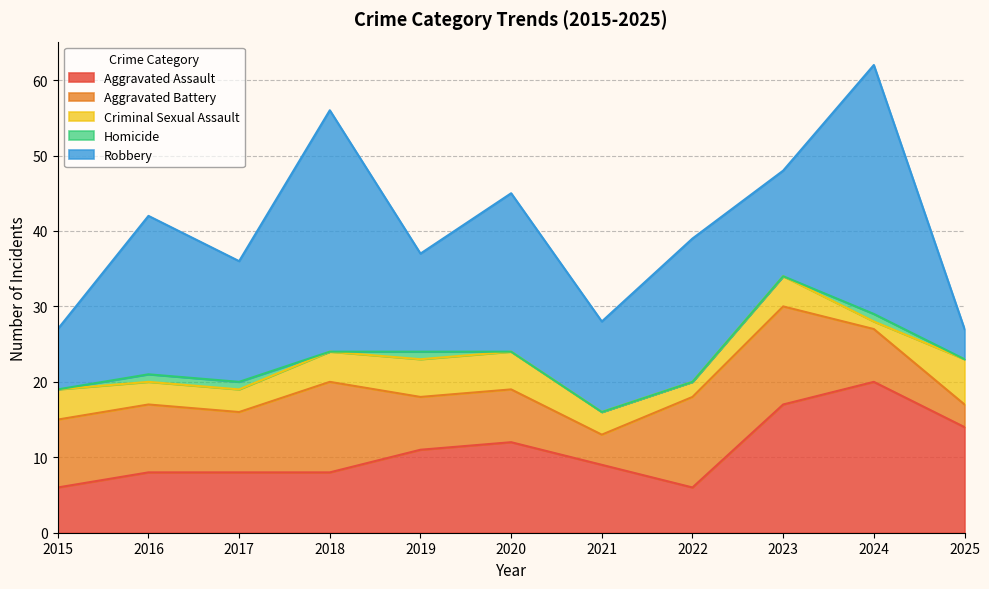

Reading right to left, transcribe all the data shown in this chart.

Aggravated Assault: 14	20	17	6	9	12	11	8	8	8	6
Aggravated Battery: 3	7	13	12	4	7	7	12	8	9	9
Criminal Sexual Assault: 6	1	4	2	3	5	5	4	3	3	4
Homicide: 0	1	0	0	0	0	1	0	1	1	0
Robbery: 4	33	14	19	12	21	13	32	16	21	8